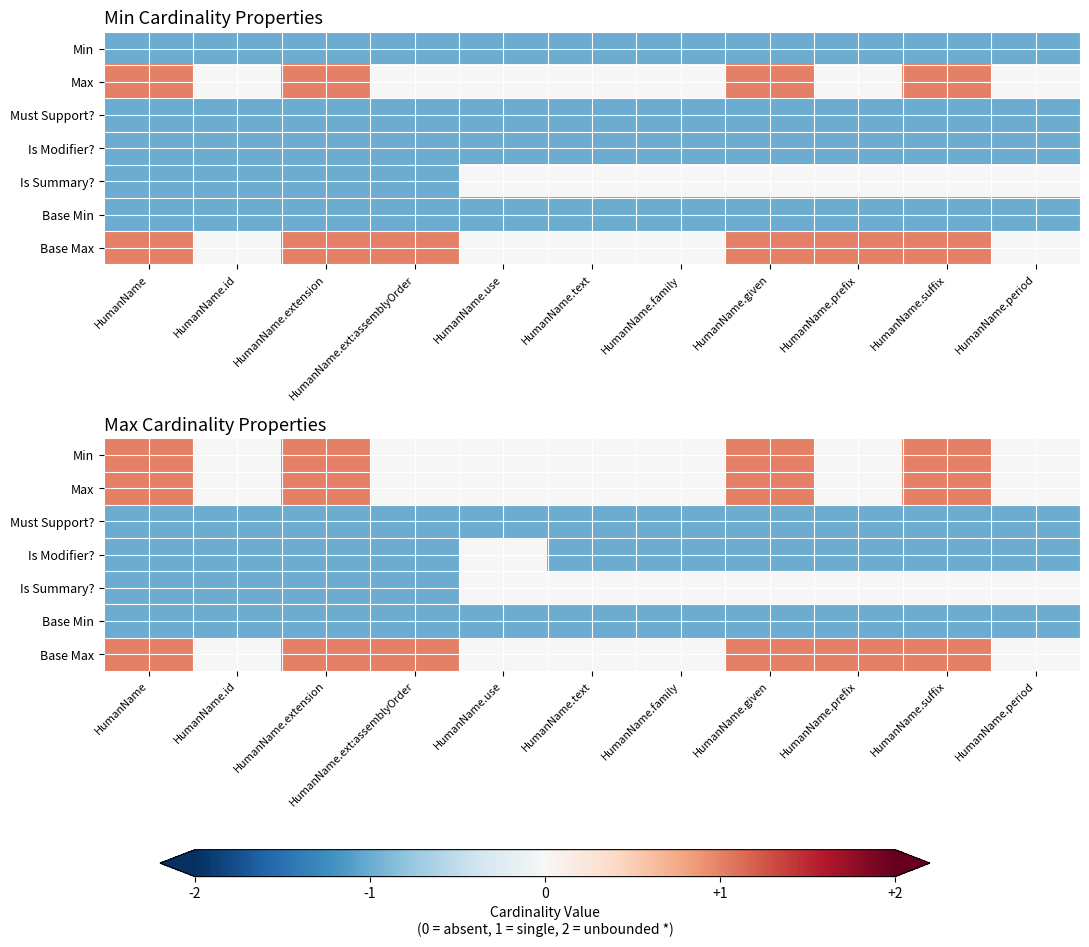

Rank the categories by Max value from lowest to highest.

HumanName.id, HumanName.ext:assemblyOrder, HumanName.use, HumanName.text, HumanName.family, HumanName.prefix, HumanName.period, HumanName, HumanName.extension, HumanName.given, HumanName.suffix